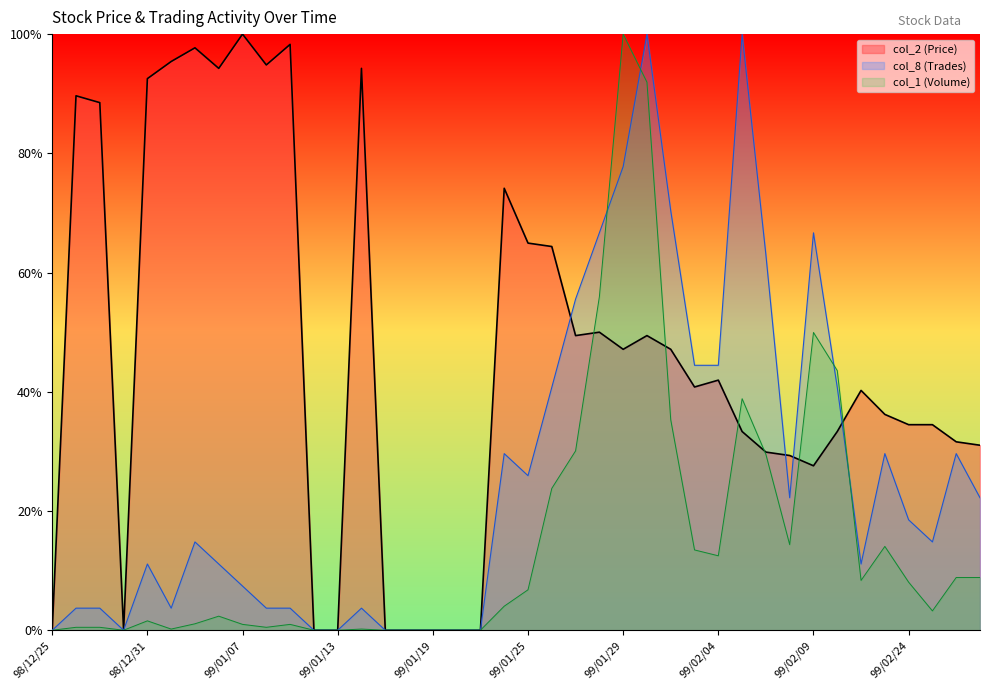

Does the chart display data point markers on the line(s)?

No